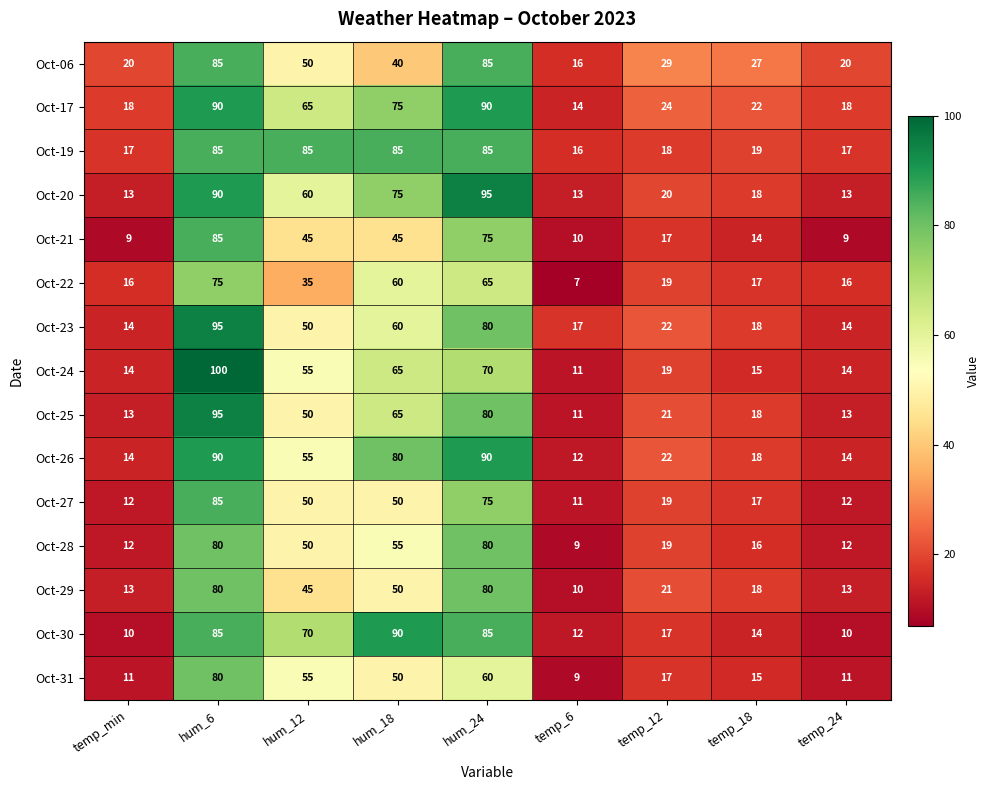

How many values in the Oct-29 series are below 21?

4